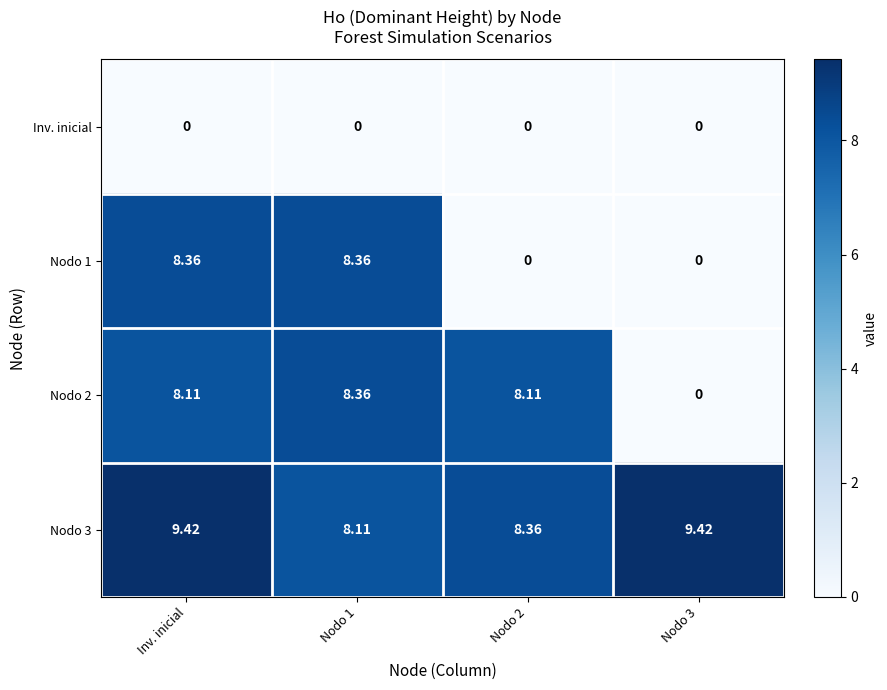

Where does the Nodo 1 series first go above 8?

Inv. inicial